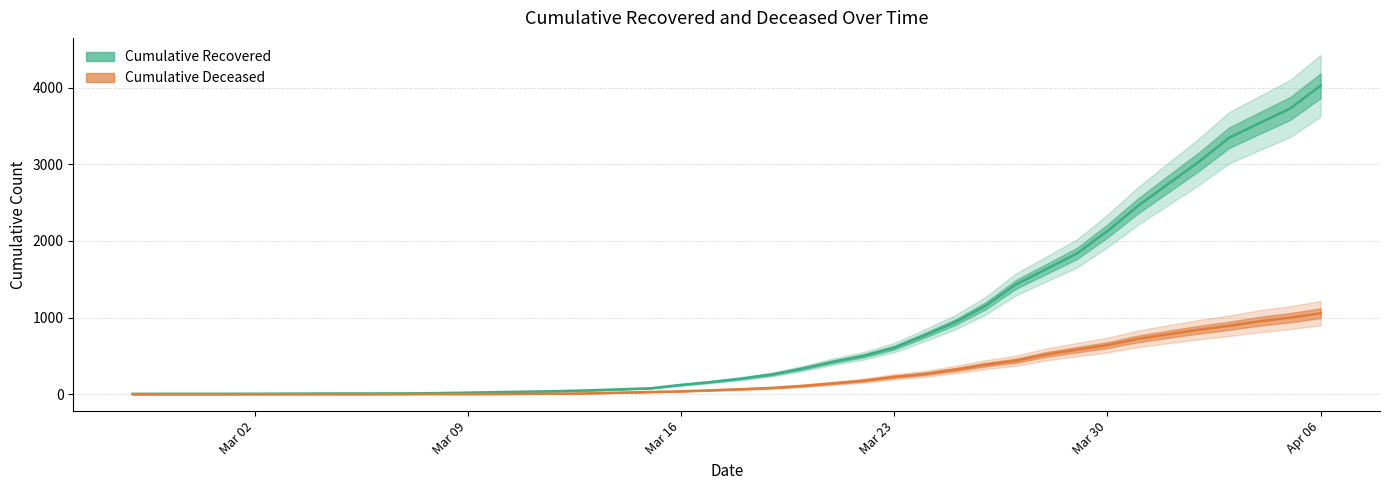

Rank the series by their average value, from lowest to highest.

cumulative_deceased, cumulative_recovered